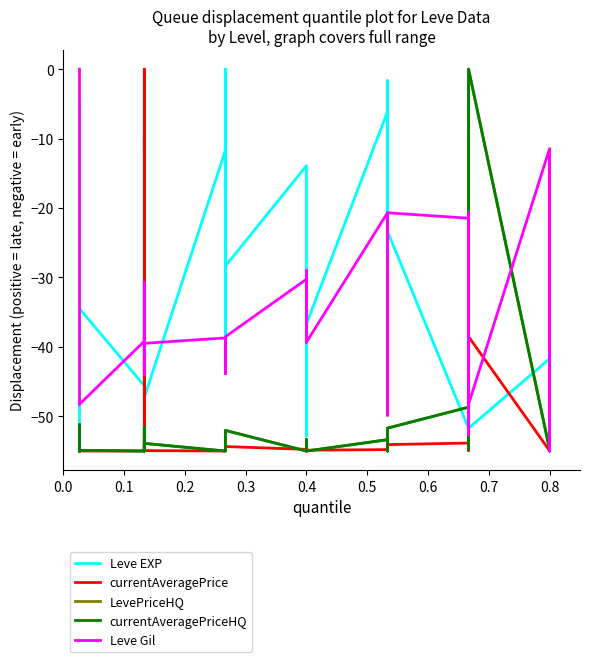

How many categories are shown in the chart?

40